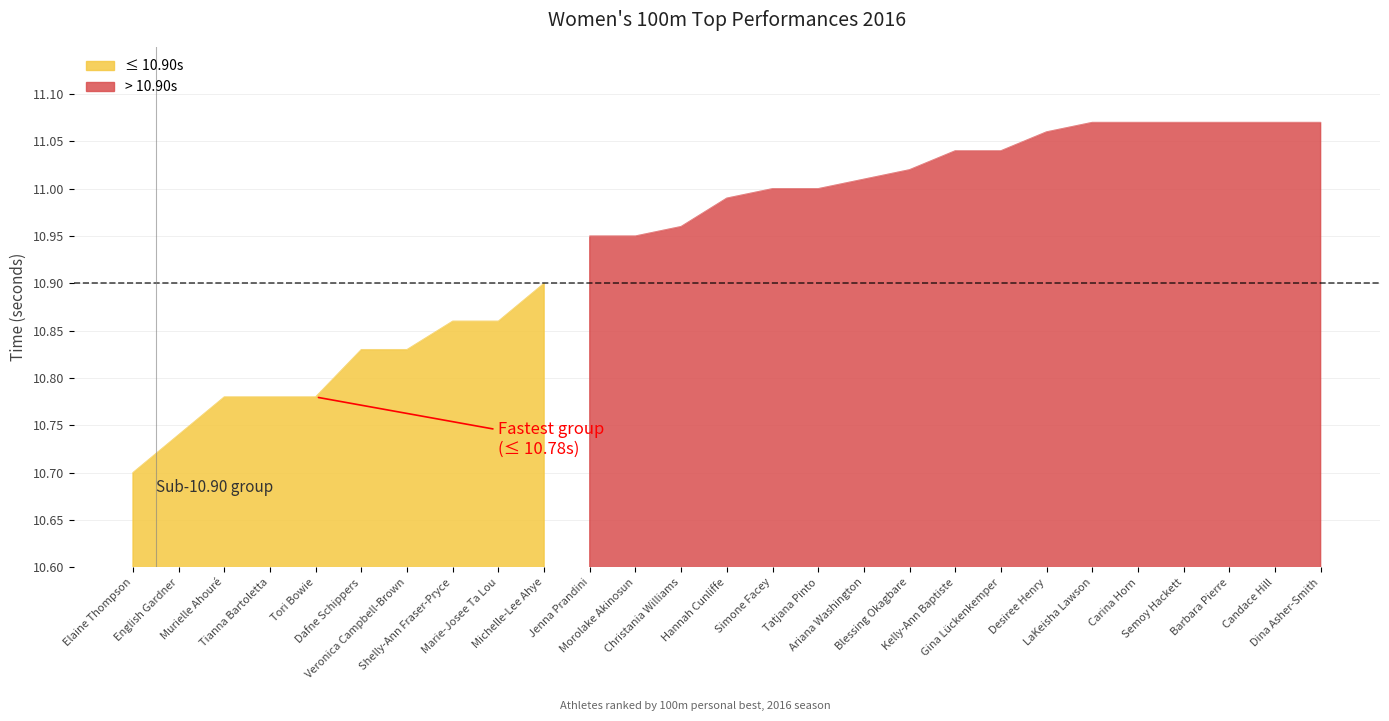

What position from the right is Dafne Schippers?

22